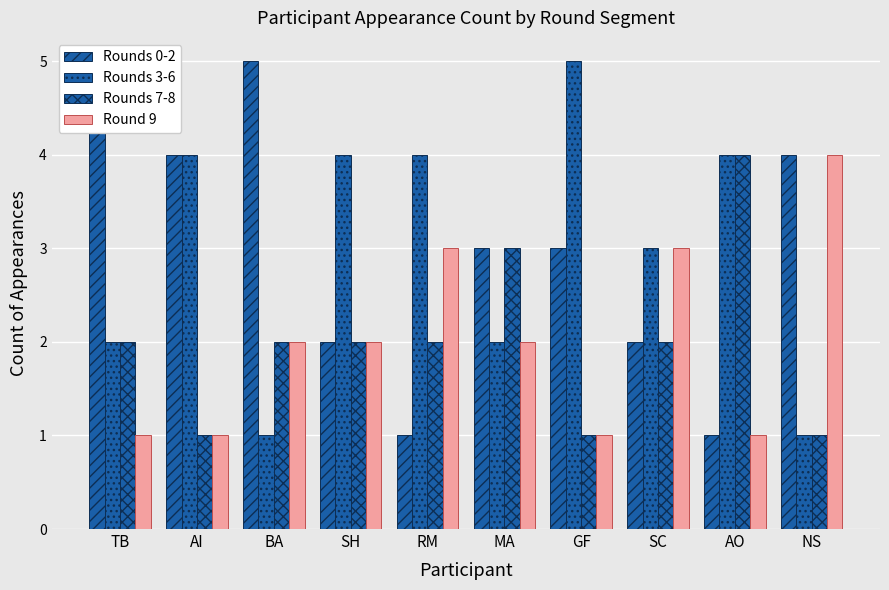

Is it true that Rounds 3-6 equals 4 at AI?

True